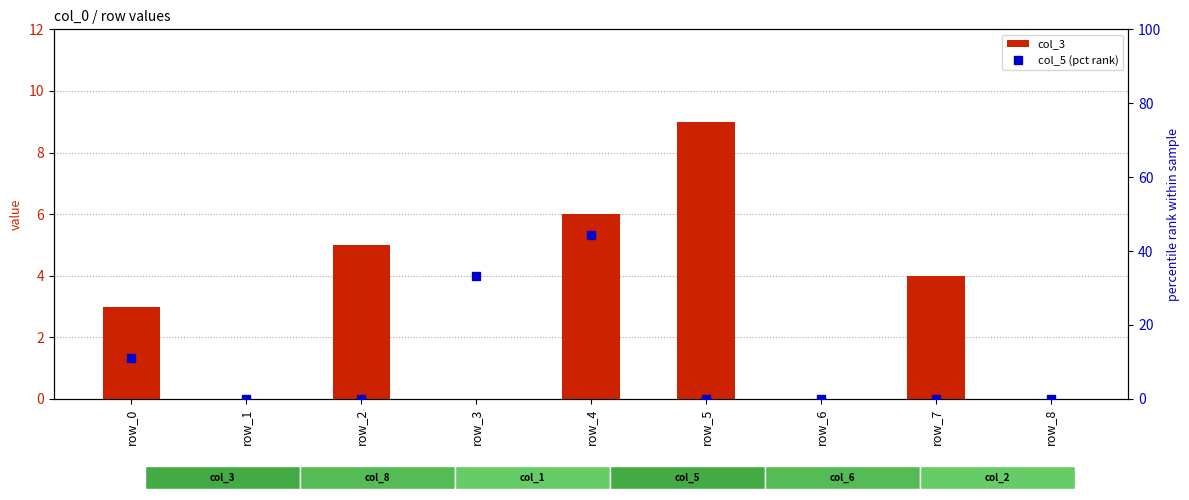

At which category does the chart reach its peak across all series?

row_4